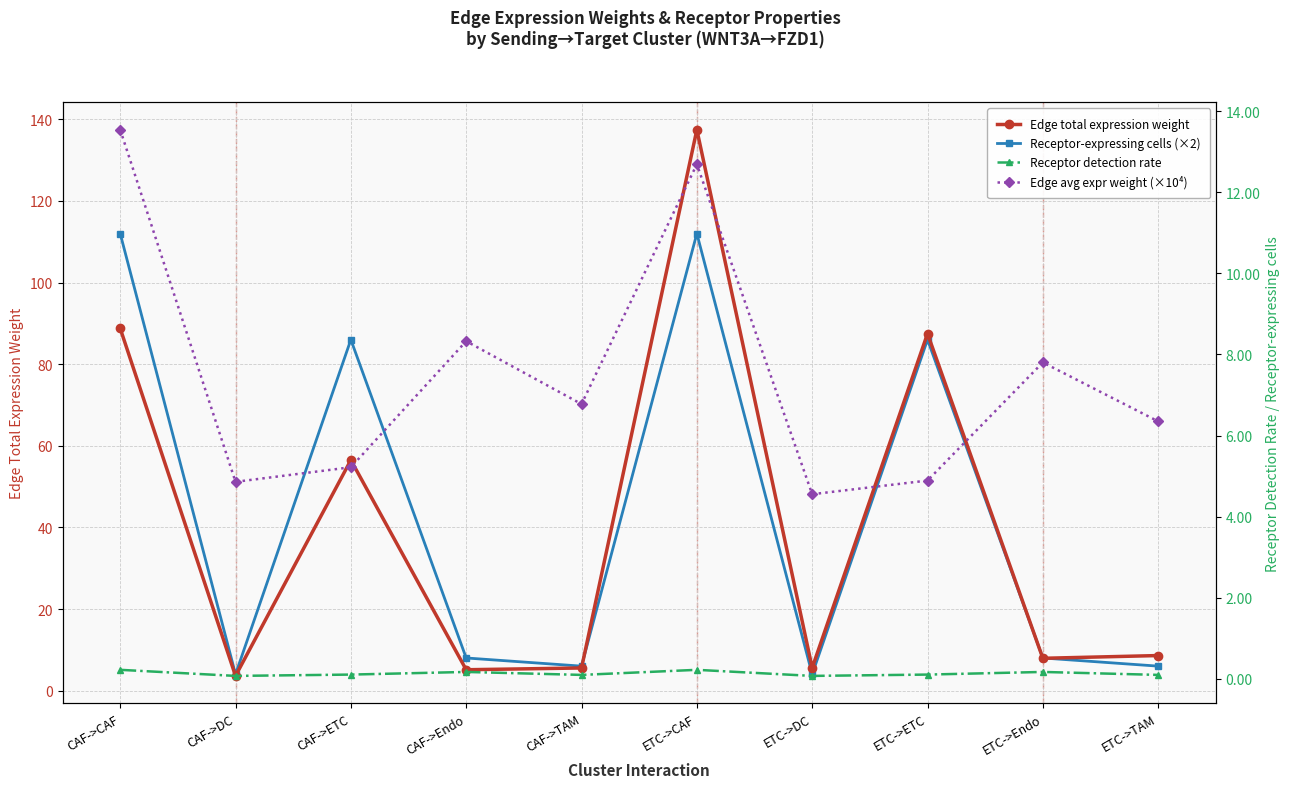

True or false: Receptor-expressing cells (×2) and Edge total expression weight intersect in this chart.

True